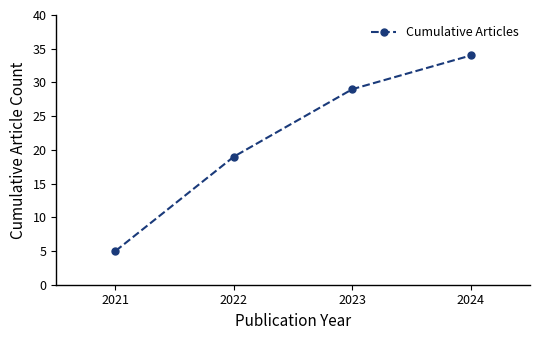

Reading left to right, extract all data points from this chart.

5	19	29	34